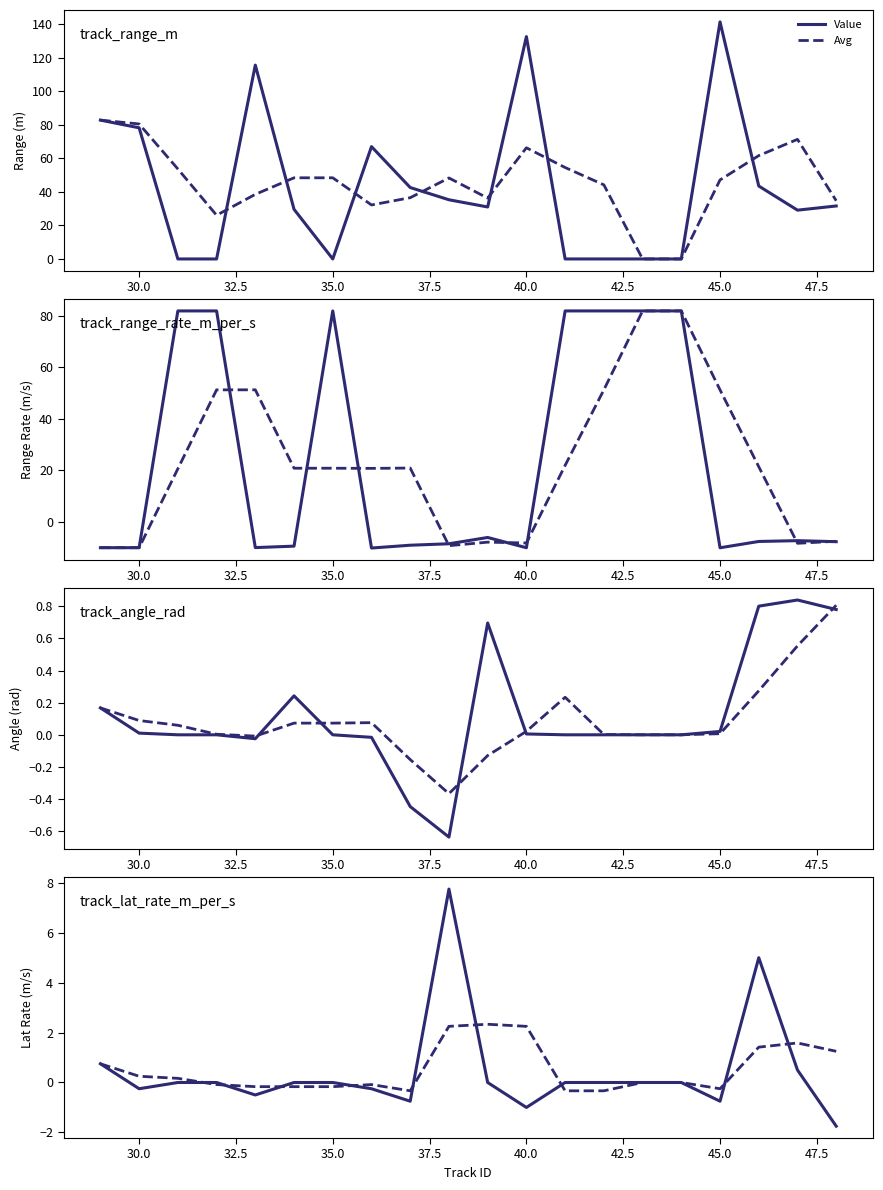

How many times do track_angle_rad and track_range_rate_m_per_s cross each other?

6